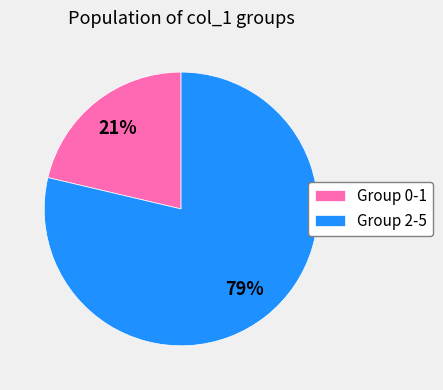

Which has a higher value, Group 2-5 or Group 0-1?

Group 2-5